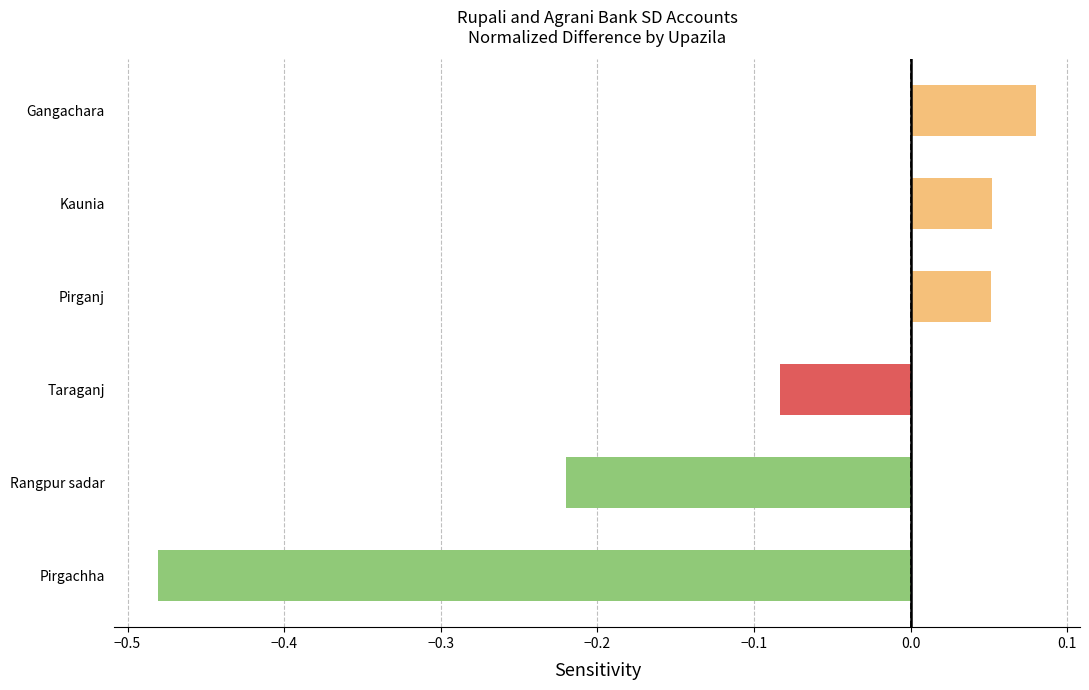

The chart shows a value of 0.0 at Gangachara. True or false?

False